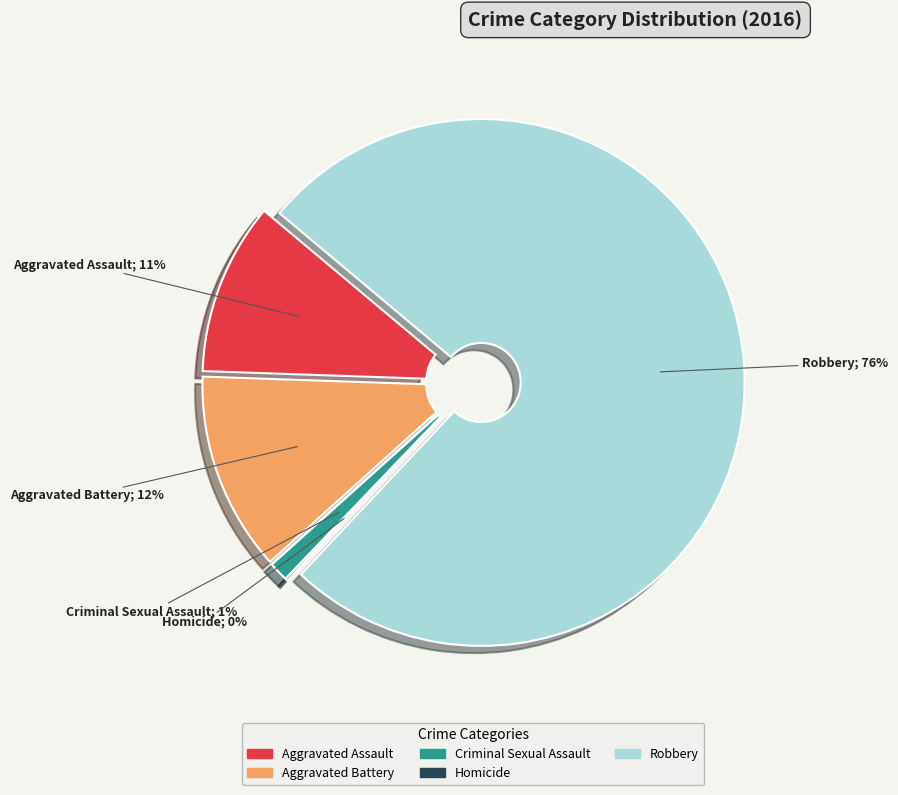

To the nearest percent, what is the average slice percentage?

20%